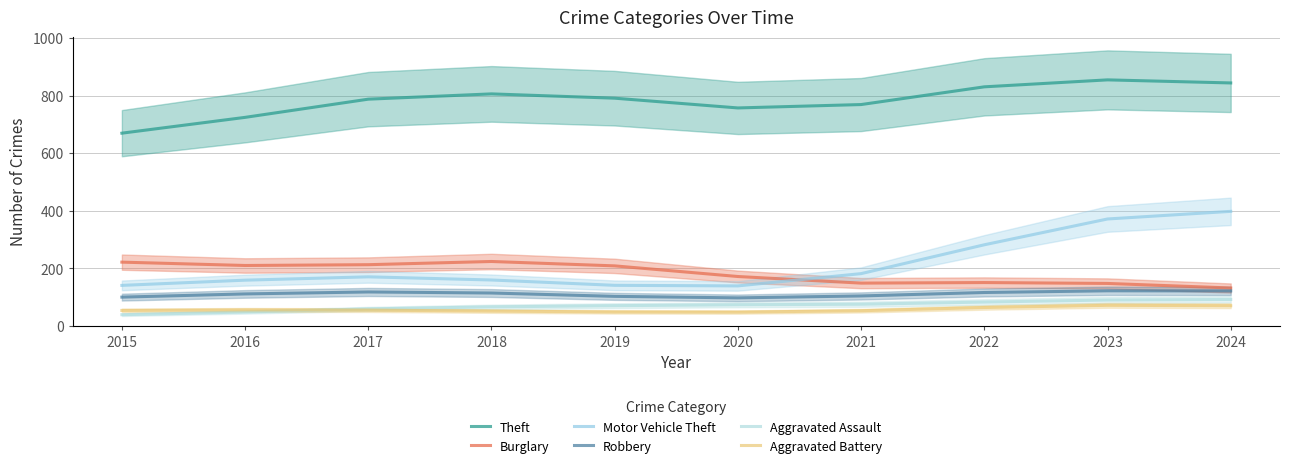

What is the difference between the second highest and second lowest values in the Motor Vehicle Theft series?

230.8